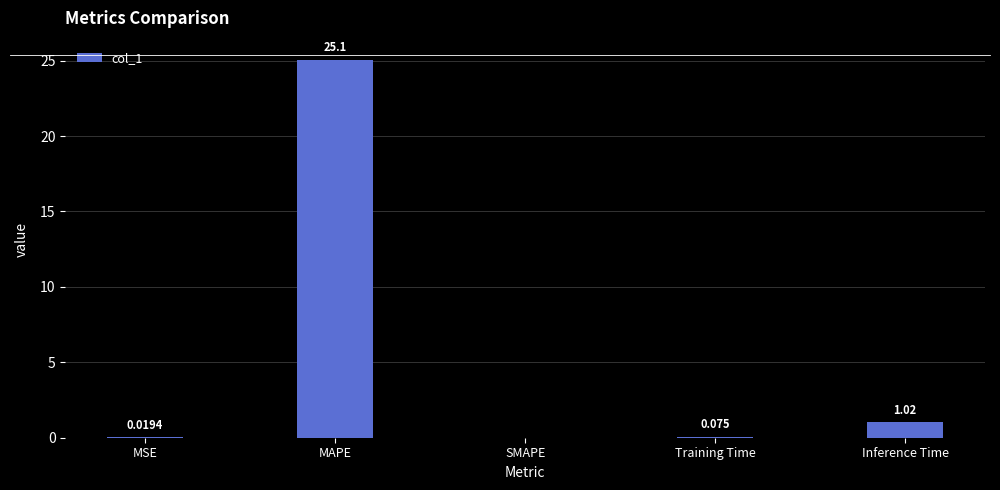

What is the maximum value shown in the chart?

25.1